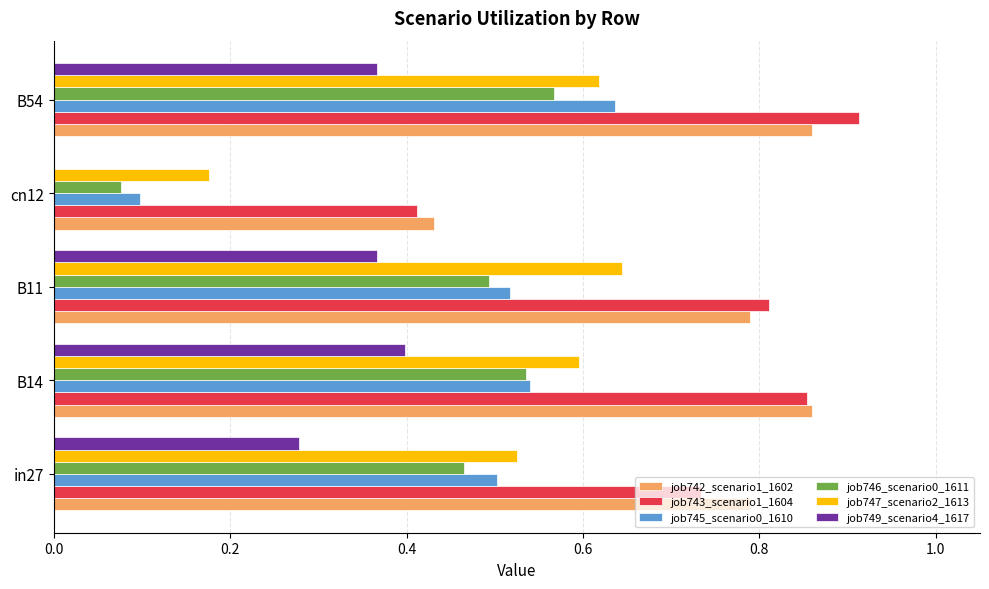

Is the value of job747_scenario2_1613 at B54 greater than the value of job743_scenario1_1604 at B54?

No